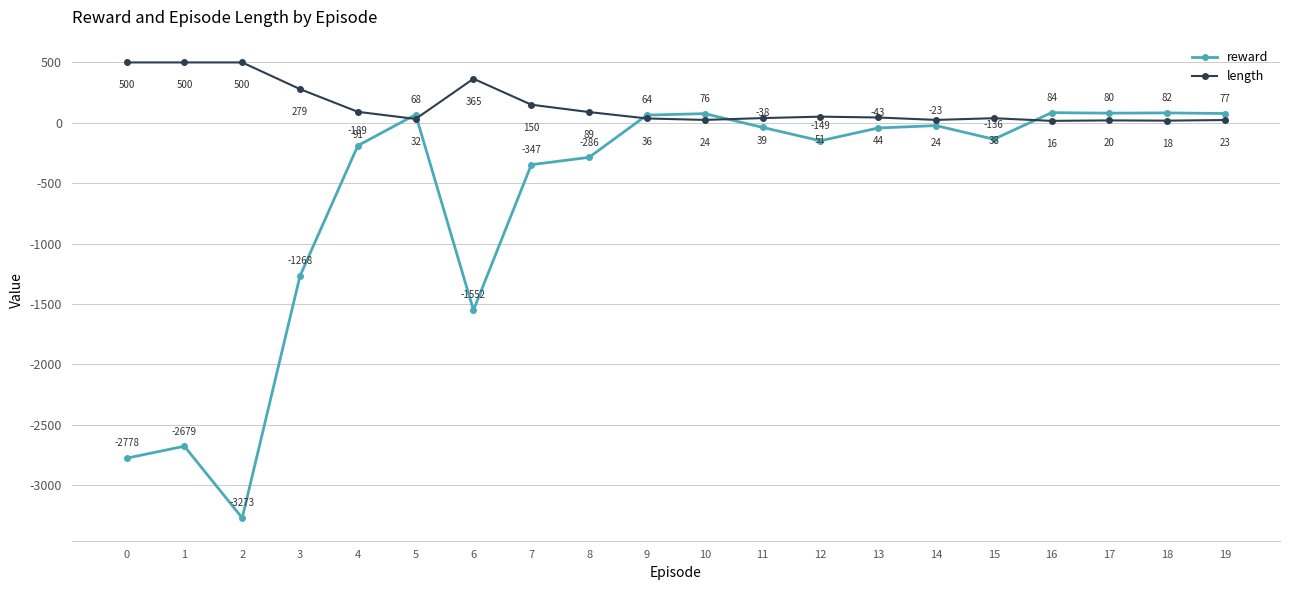

Where do length and reward first cross each other?

4 and 5